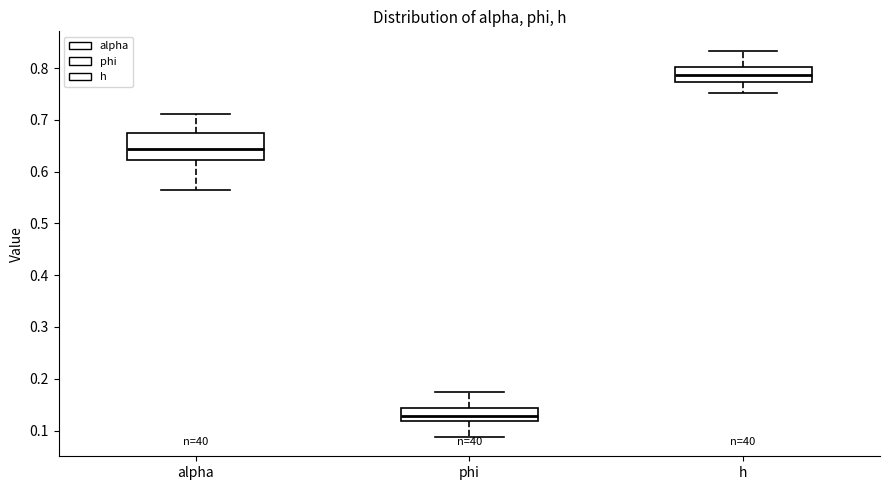

Reading left to right, read every box against the y-axis: the position of its median line, the range the box covers, and the ends of its whiskers. The values are not printed on the chart, so give them approximately, as read against the axis.

alpha: median 0.64, box 0.62 to 0.67, whiskers 0.56 to 0.71
phi: median 0.13, box 0.12 to 0.14, whiskers 0.09 to 0.17
h: median 0.79, box 0.77 to 0.80, whiskers 0.75 to 0.83